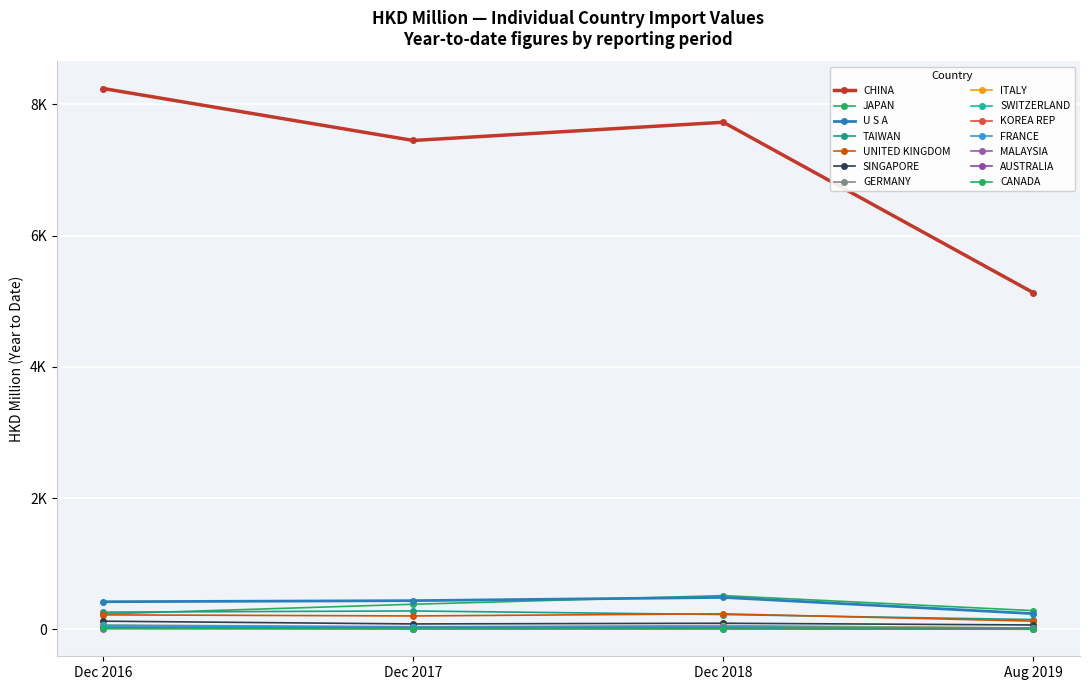

Does the chart have visible grid lines?

Yes